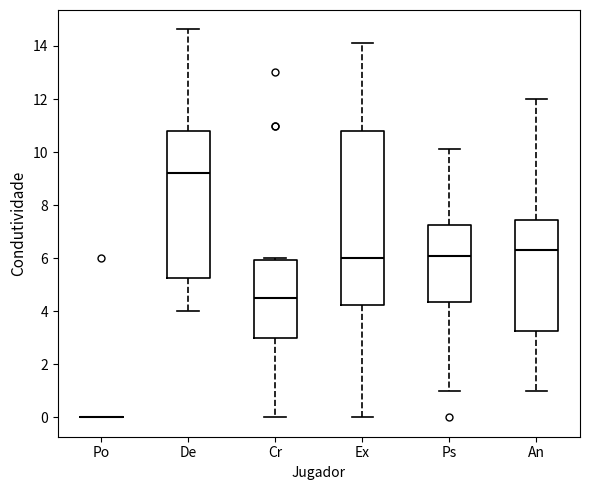

Where is the upper edge of the box for De on the y-axis? The values are not printed on the chart, so give them approximately, as read against the axis.

10.8